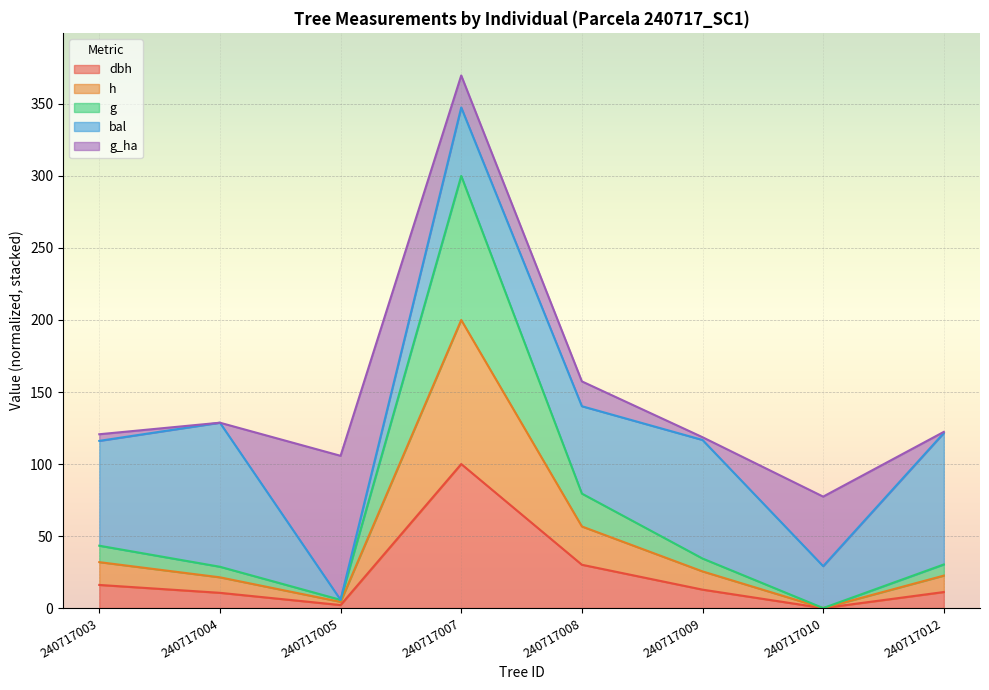

At which label does dbh first exceed 12?

240717003